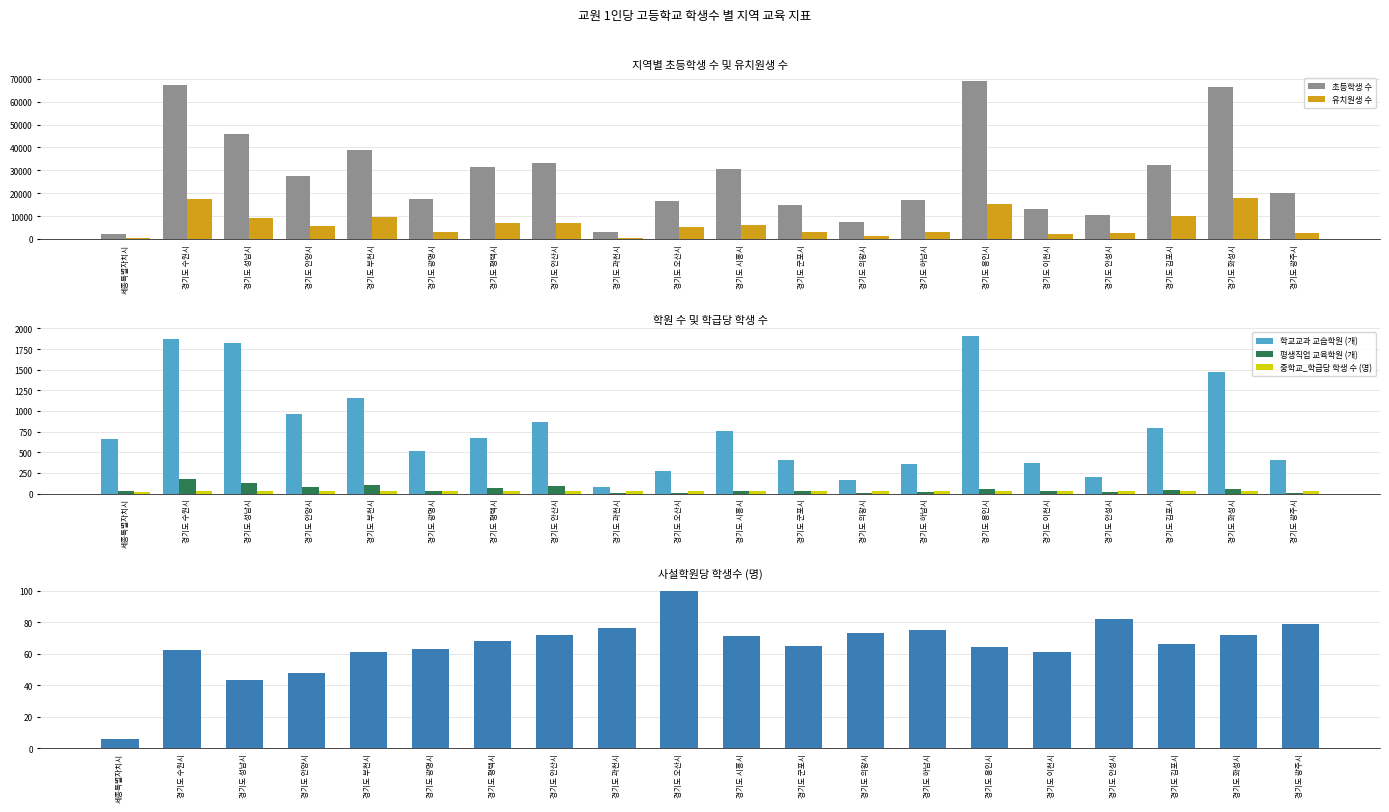

Reading left to right, extract all data points from this chart.

초등학생 수: 세종특별자치시=2200	경기도 수원시=67474	경기도 성남시=45788	경기도 안양시=27336	경기도 부천시=38989	경기도 광명시=17318	경기도 평택시=31602	경기도 안산시=33219	경기도 과천시=2882	경기도 오산시=16481	경기도 시흥시=30471	경기도 군포시=14676	경기도 의왕시=7455	경기도 하남시=16940	경기도 용인시=68903	경기도 이천시=12879	경기도 안성시=10657	경기도 김포시=32551	경기도 화성시=66535	경기도 광주시=19933
유치원생 수: 세종특별자치시=403	경기도 수원시=17358	경기도 성남시=9035	경기도 안양시=5709	경기도 부천시=9698	경기도 광명시=3040	경기도 평택시=7118	경기도 안산시=6755	경기도 과천시=357	경기도 오산시=5171	경기도 시흥시=6013	경기도 군포시=2995	경기도 의왕시=1331	경기도 하남시=3029	경기도 용인시=15301	경기도 이천시=2242	경기도 안성시=2398	경기도 김포시=9947	경기도 화성시=17822	경기도 광주시=2414
학교교과 교습학원 (개): 세종특별자치시=662	경기도 수원시=1877	경기도 성남시=1821	경기도 안양시=968	경기도 부천시=1160	경기도 광명시=515	경기도 평택시=673	경기도 안산시=866	경기도 과천시=74	경기도 오산시=278	경기도 시흥시=755	경기도 군포시=401	경기도 의왕시=166	경기도 하남시=353	경기도 용인시=1908	경기도 이천시=368	경기도 안성시=204	경기도 김포시=789	경기도 화성시=1478	경기도 광주시=412
평생직업 교육학원 (개): 세종특별자치시=27	경기도 수원시=173	경기도 성남시=129	경기도 안양시=84	경기도 부천시=107	경기도 광명시=32	경기도 평택시=64	경기도 안산시=93	경기도 과천시=2	경기도 오산시=12	경기도 시흥시=35	경기도 군포시=35	경기도 의왕시=10	경기도 하남시=15	경기도 용인시=60	경기도 이천시=27	경기도 안성시=21	경기도 김포시=38	경기도 화성시=59	경기도 광주시=12
중학교_학급당 학생 수 (명): 세종특별자치시=19	경기도 수원시=29	경기도 성남시=28	경기도 안양시=27	경기도 부천시=28	경기도 광명시=27	경기도 평택시=27	경기도 안산시=27	경기도 과천시=29	경기도 오산시=31	경기도 시흥시=27	경기도 군포시=27	경기도 의왕시=26	경기도 하남시=28	경기도 용인시=30	경기도 이천시=26	경기도 안성시=26	경기도 김포시=30	경기도 화성시=32	경기도 광주시=28
사설학원당 학생수 (명): 세종특별자치시=6	경기도 수원시=62	경기도 성남시=43	경기도 안양시=48	경기도 부천시=61	경기도 광명시=63	경기도 평택시=68	경기도 안산시=72	경기도 과천시=76	경기도 오산시=100	경기도 시흥시=71	경기도 군포시=65	경기도 의왕시=73	경기도 하남시=75	경기도 용인시=64	경기도 이천시=61	경기도 안성시=82	경기도 김포시=66	경기도 화성시=72	경기도 광주시=79